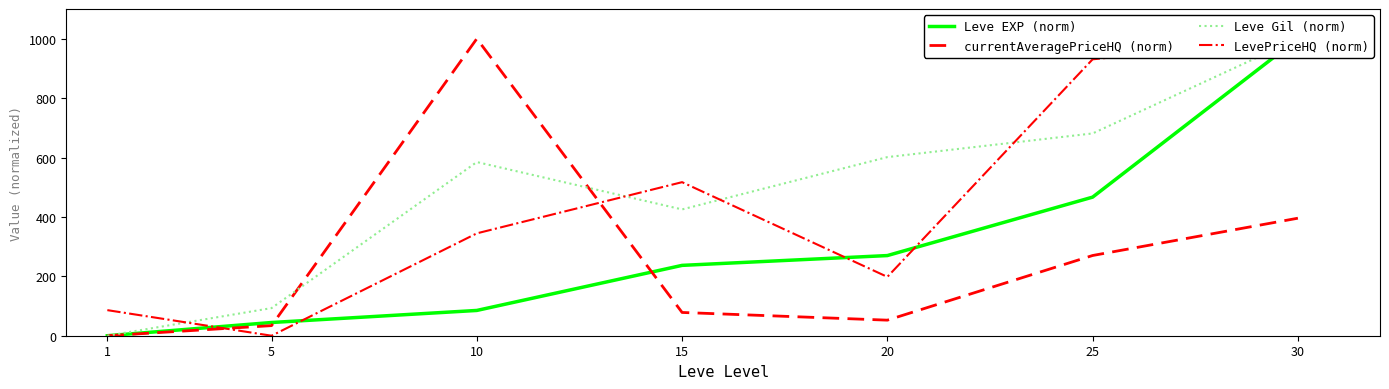

Which series changed the most between 10 and 25?

currentAveragePriceHQ (norm)